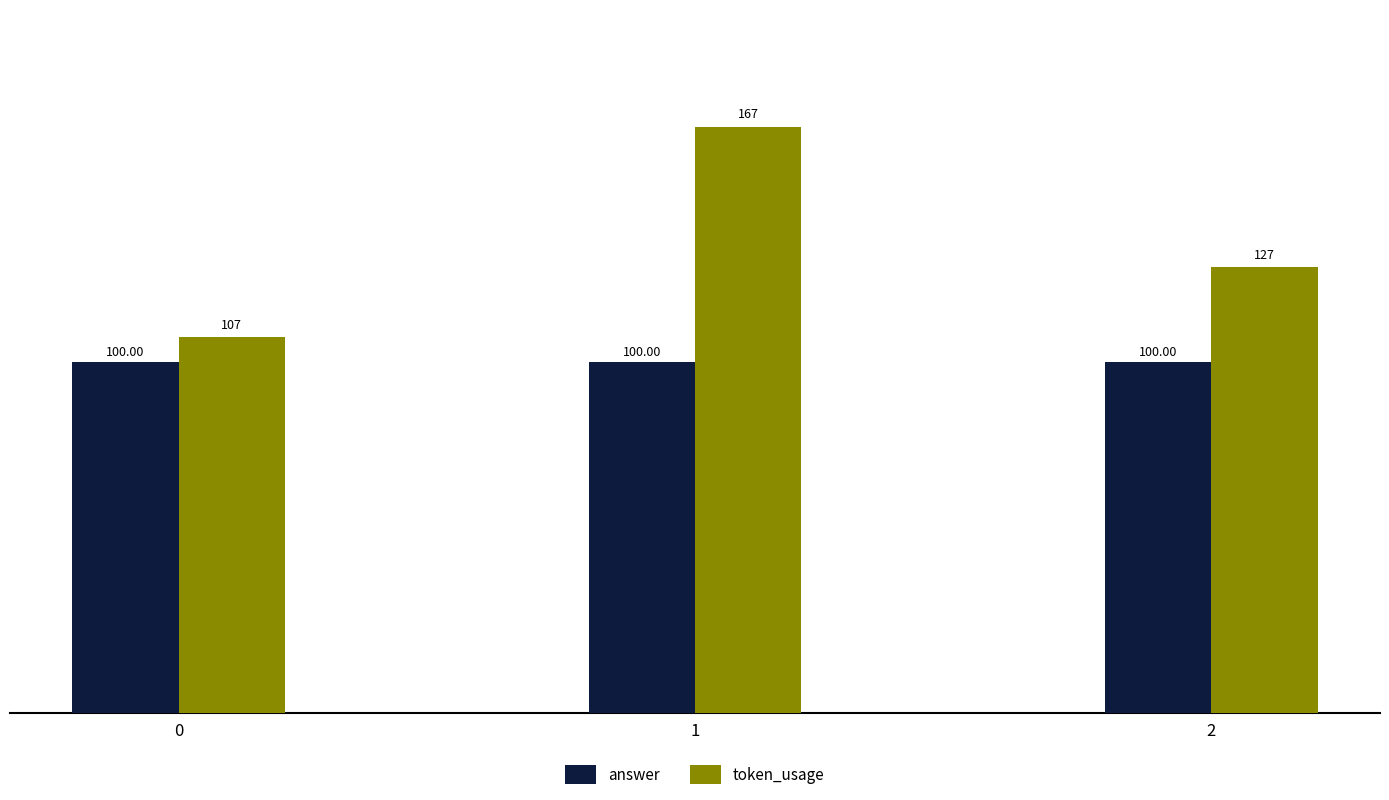

What is the highest value of the token_usage series?

167